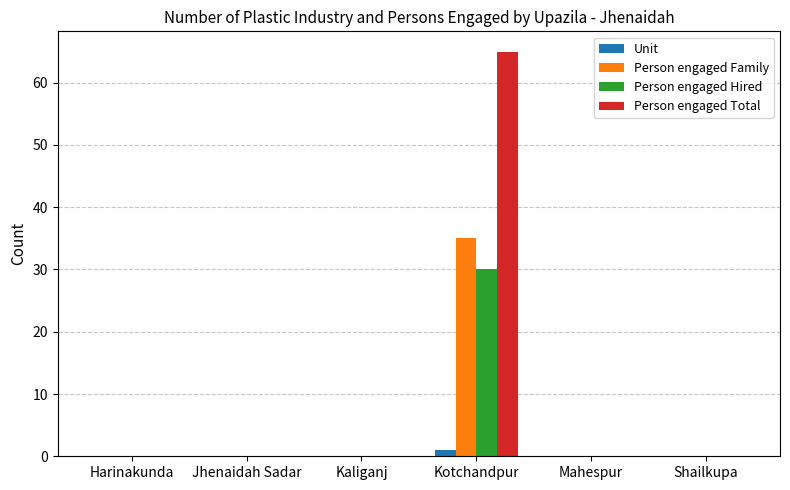

What are all the series names shown in the legend?

Unit, Person engaged Family, Person engaged Hired, Person engaged Total